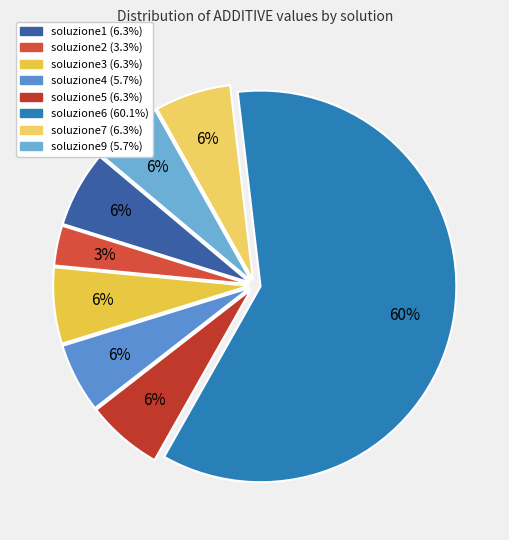

Count the number of slices in the pie.

8